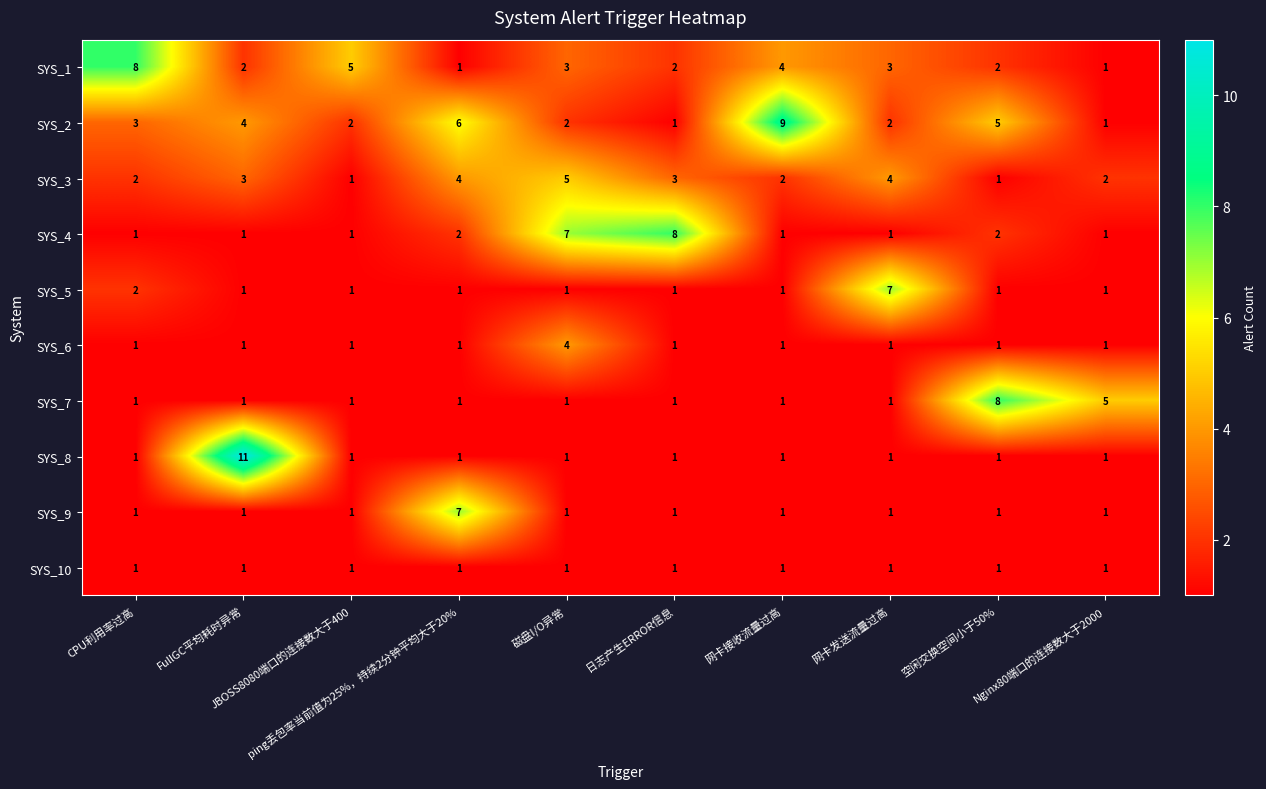

Between CPU利用率过高 and 日志产生ERROR信息, which series saw the biggest shift?

SYS_4